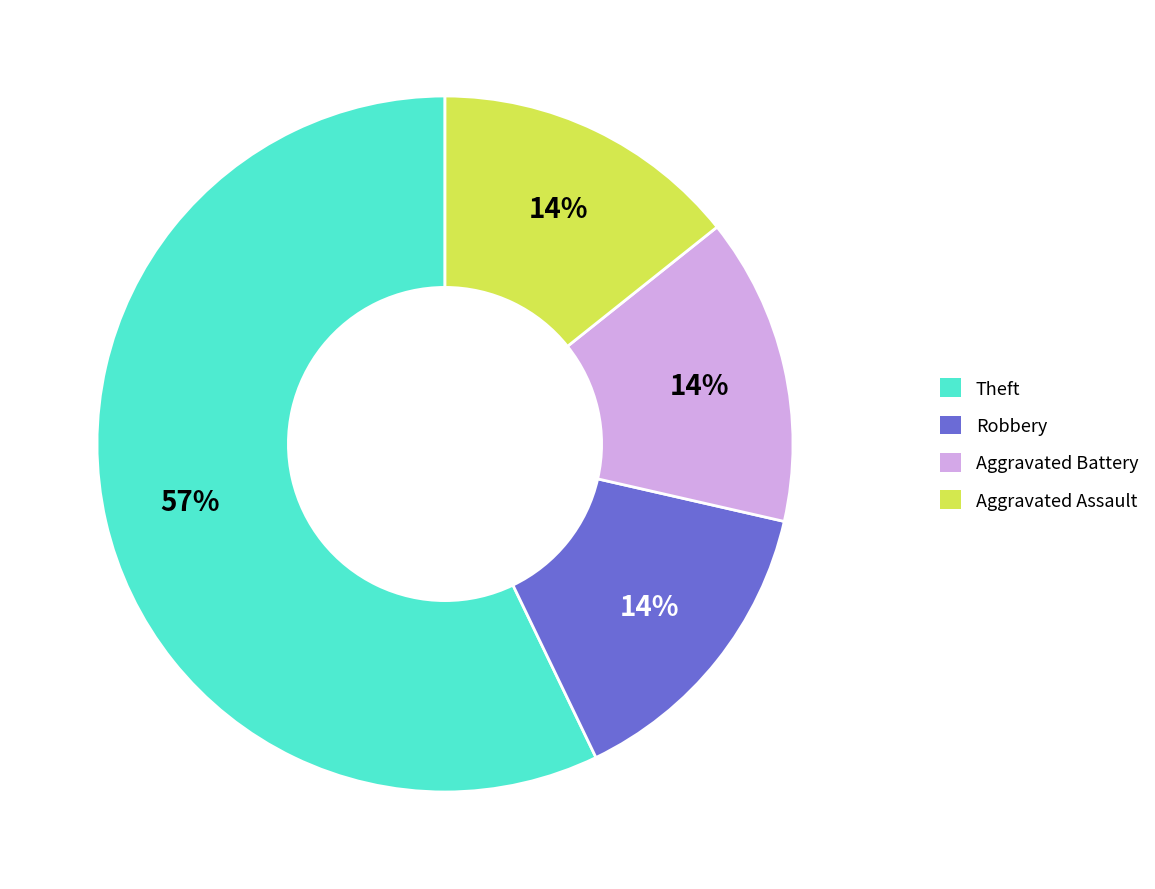

Does Robbery account for over 50% of the chart?

No